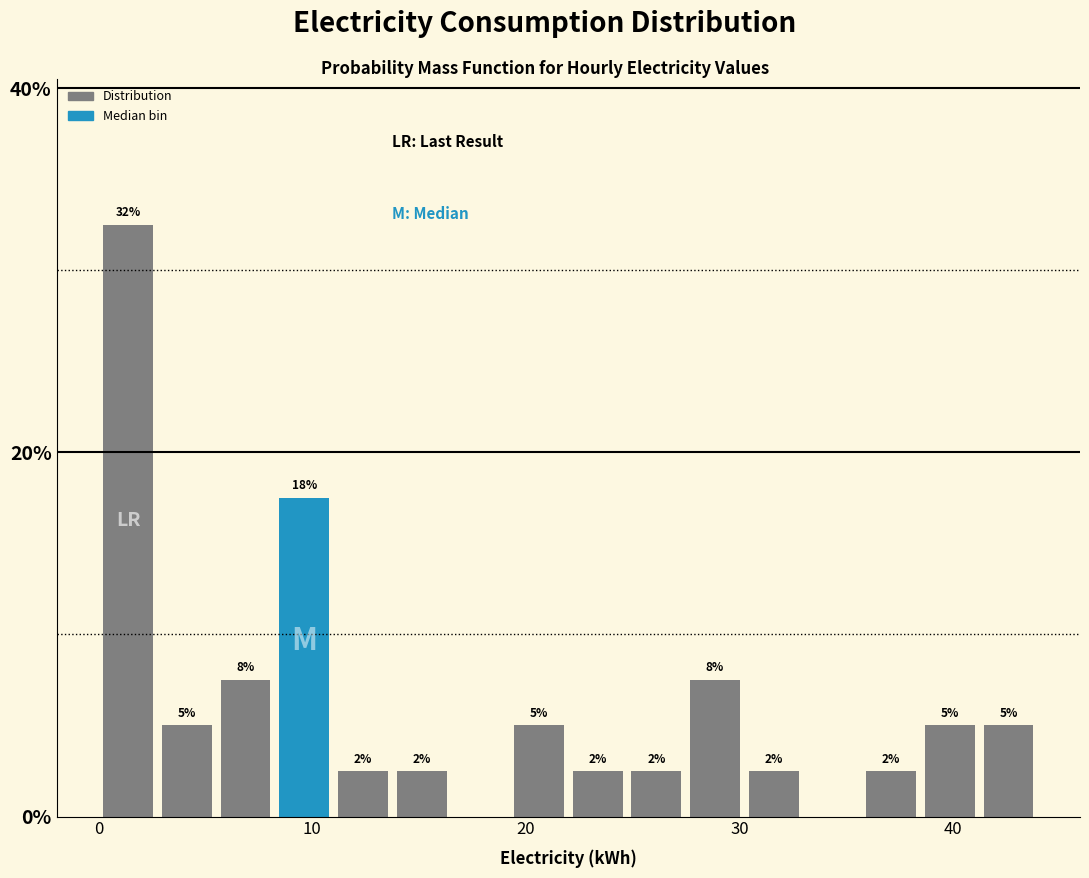

Read against the x-axis, roughly where is the centre of the tallest bar?

1